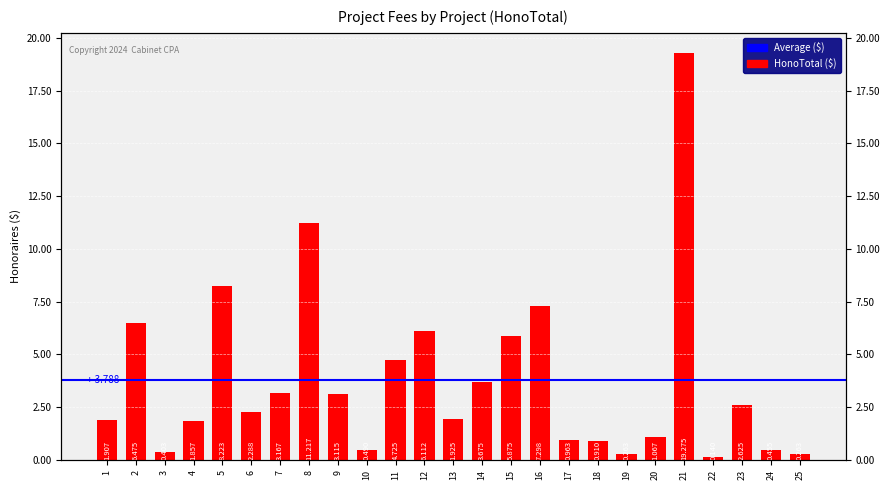

What is the sum of all values?

94712.5